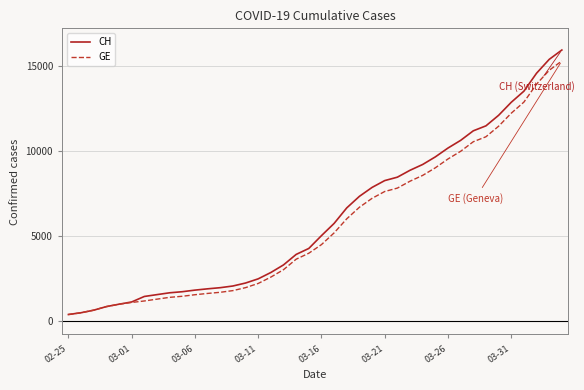

Which series has the largest total across all categories?

CH